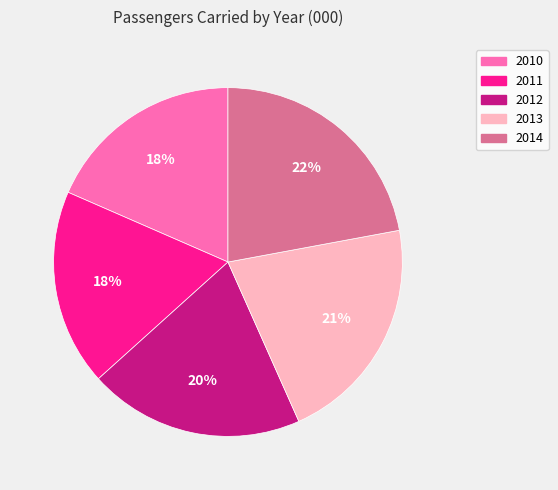

How many segments does this pie chart have?

5